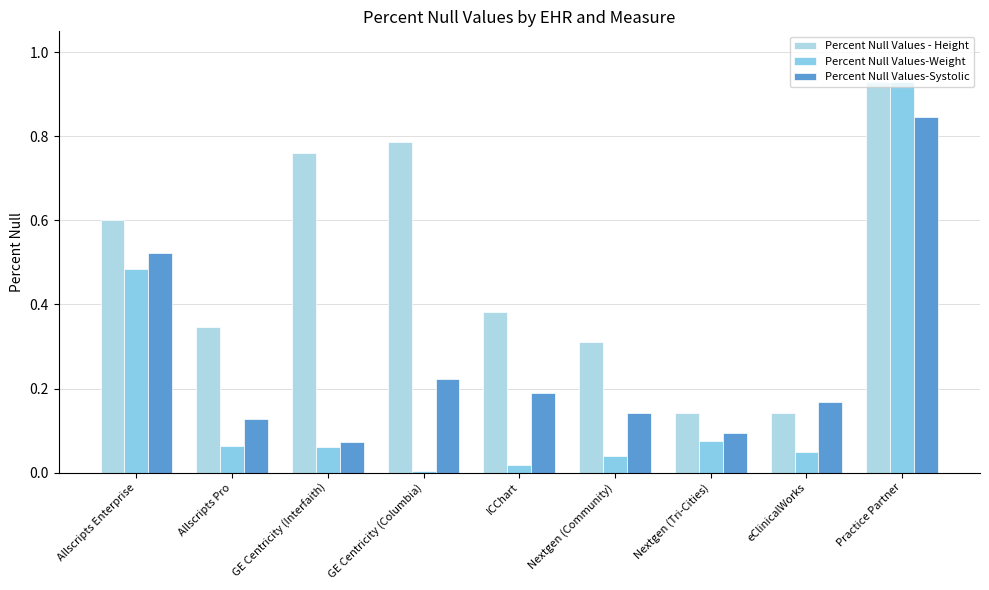

Is the value of Percent Null Values-Systolic at Nextgen (Tri-Cities) greater than the value of Percent Null Values-Weight at Nextgen (Community)?

Yes